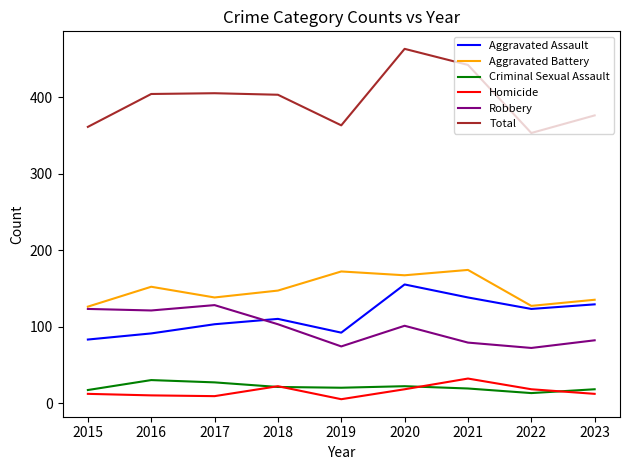

At which category is the sum across all series the highest?

2020